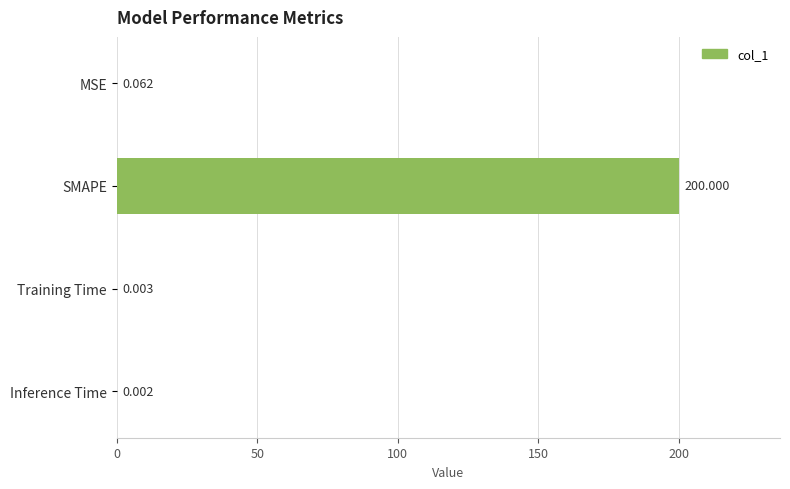

Which label corresponds to the largest value in the chart?

SMAPE